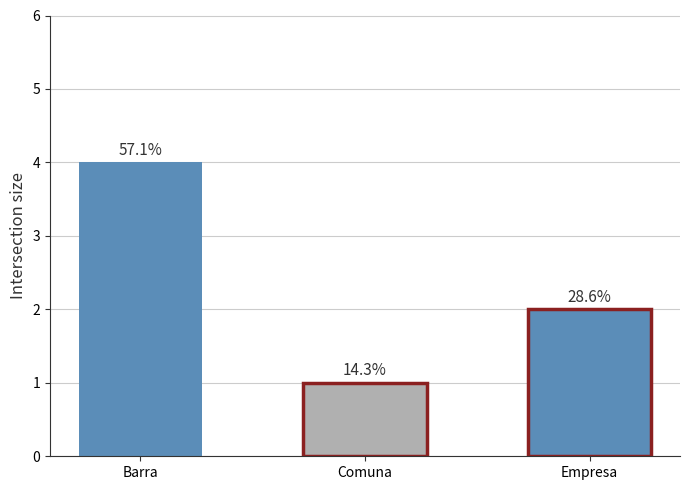

List the labels in order of value, largest first.

Barra, Empresa, Comuna